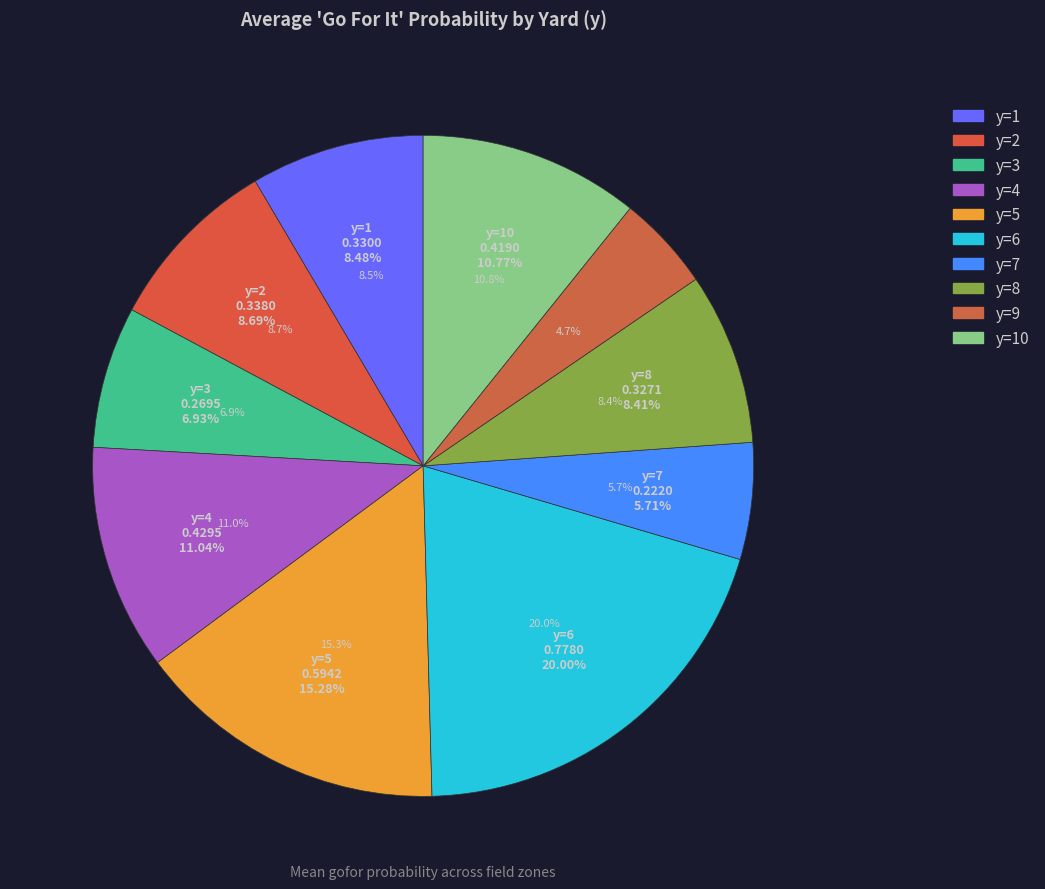

The 36 slice represents 0% of the pie. True or false?

True